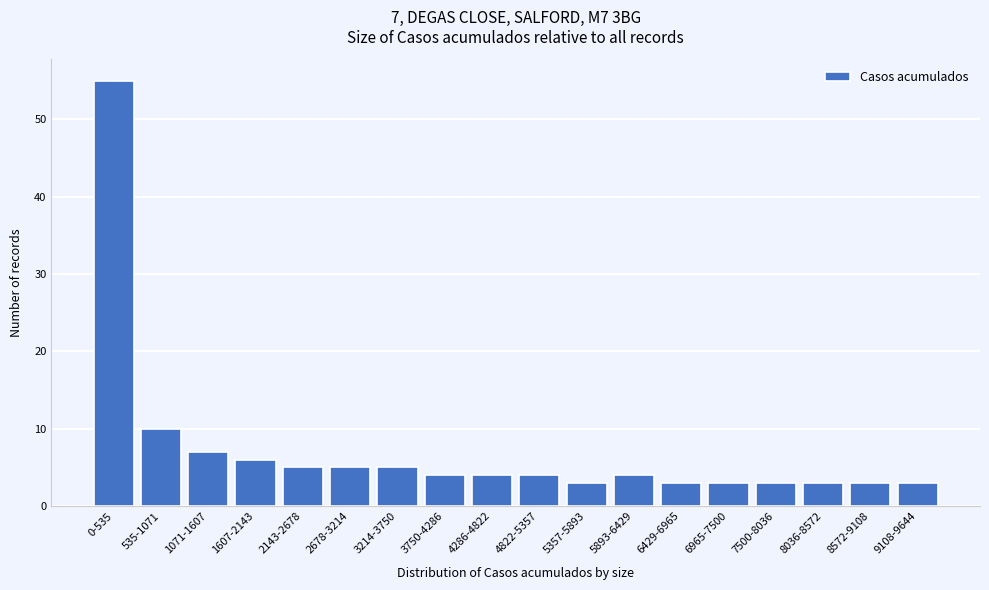

Reading left to right, extract all data points from this chart.

55	10	7	6	5	5	5	4	4	4	3	4	3	3	3	3	3	3